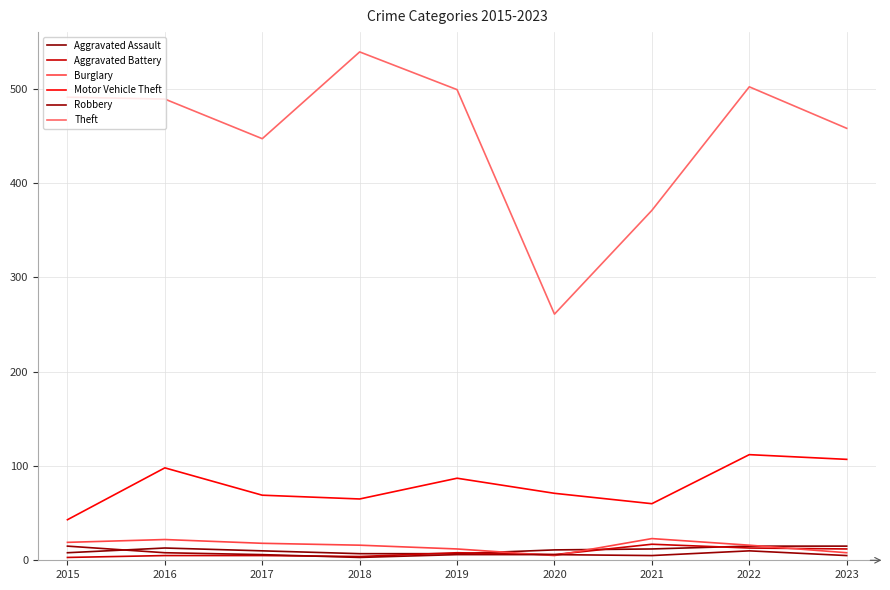

True or false: Aggravated Battery has more than 0 points higher than both neighbors.

True